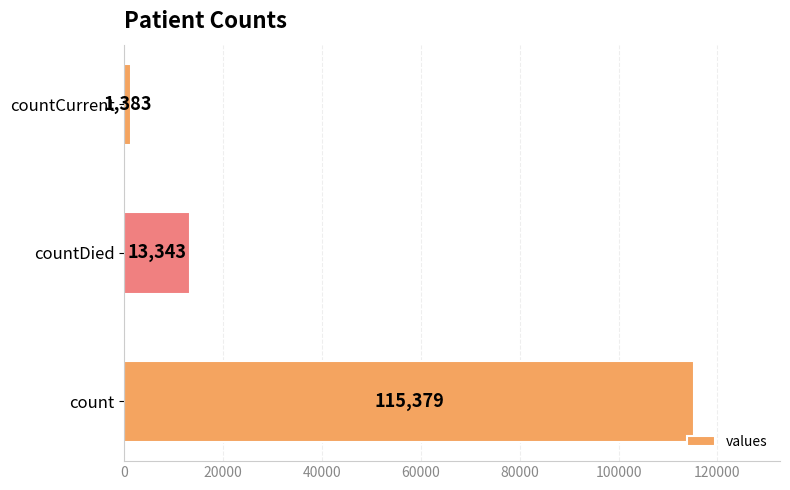

At which label is the value closest to 58381?

countDied